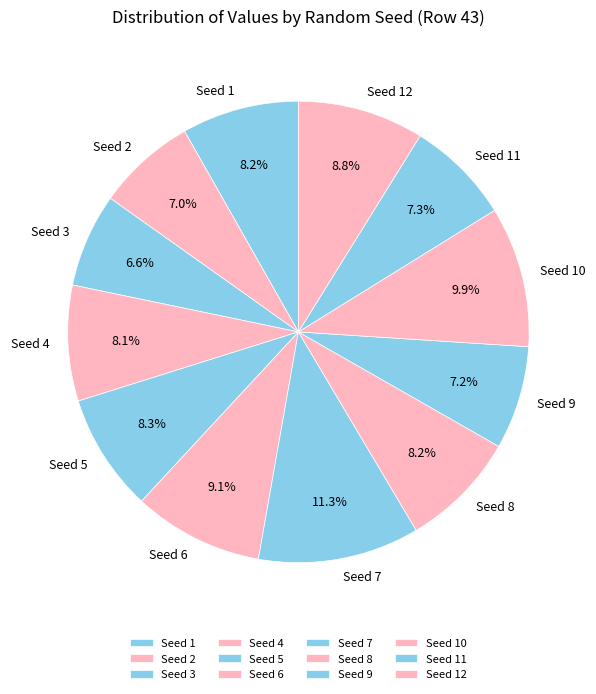

What percentage is the Seed 6 slice, to the nearest percent?

9%